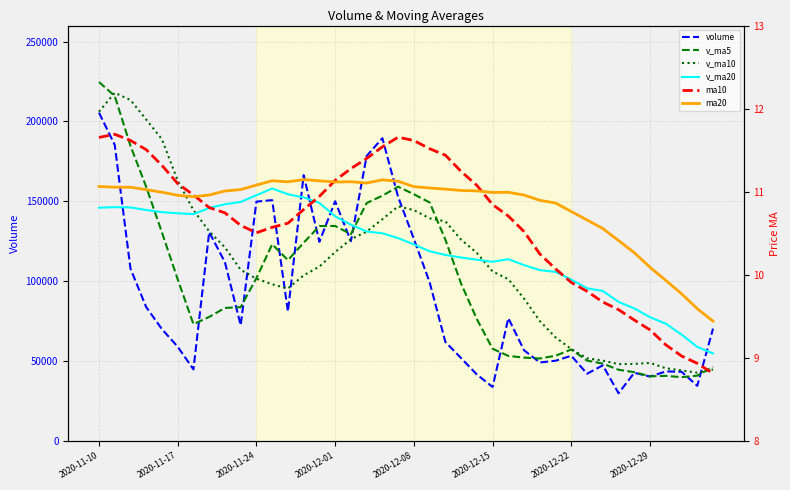

Which label corresponds to the largest value in the chart?

2020-11-10